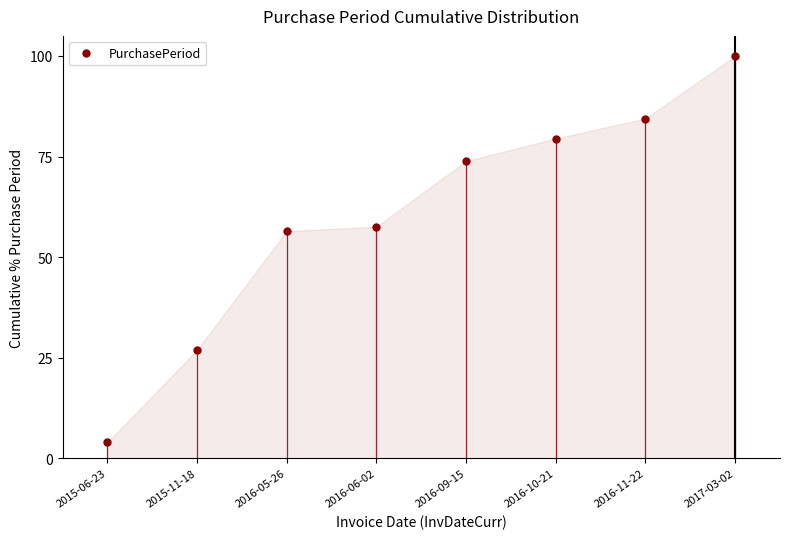

What is the label of the 7th point from the right?

2015-11-18